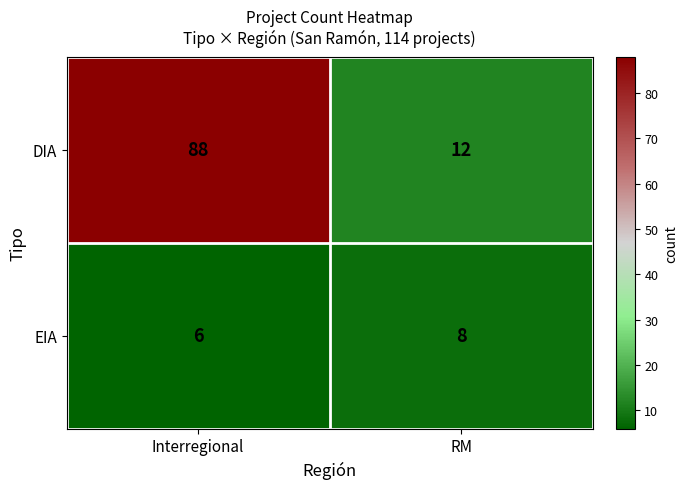

At which label is EIA closest to 7?

Interregional